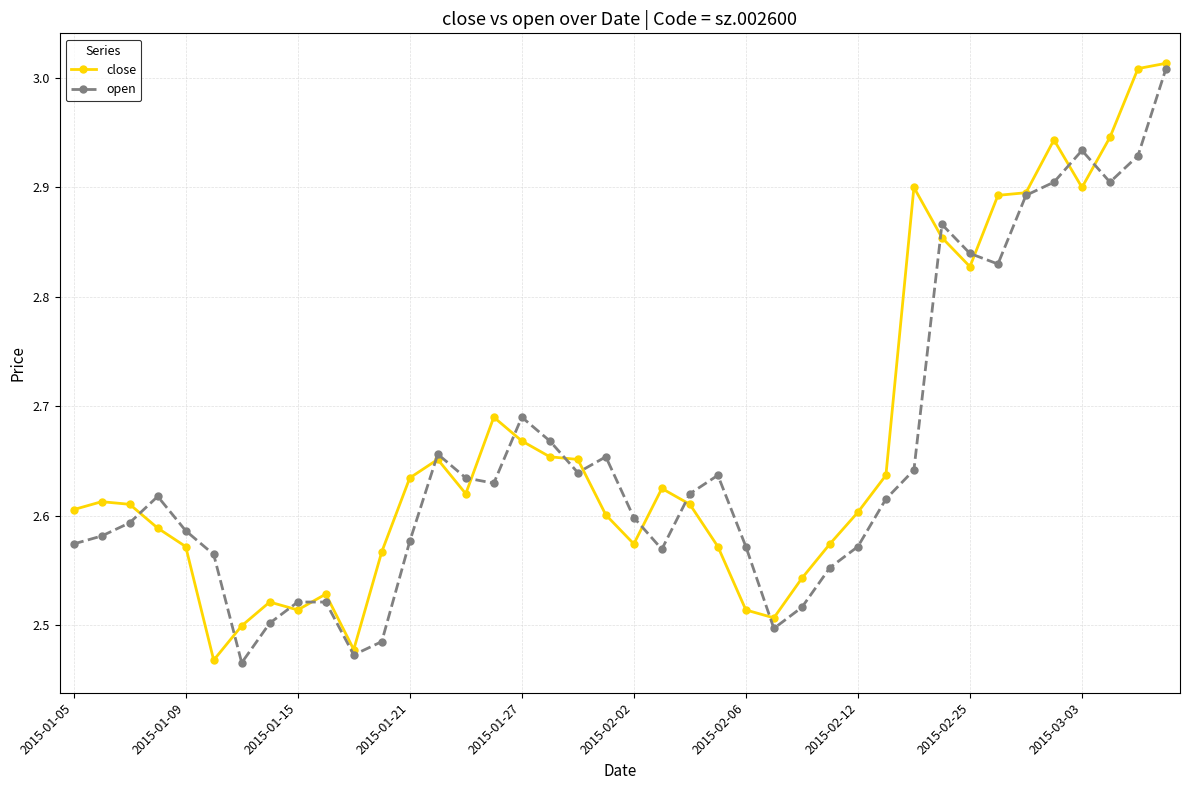

At how many categories does at least one series exceed 2?

40